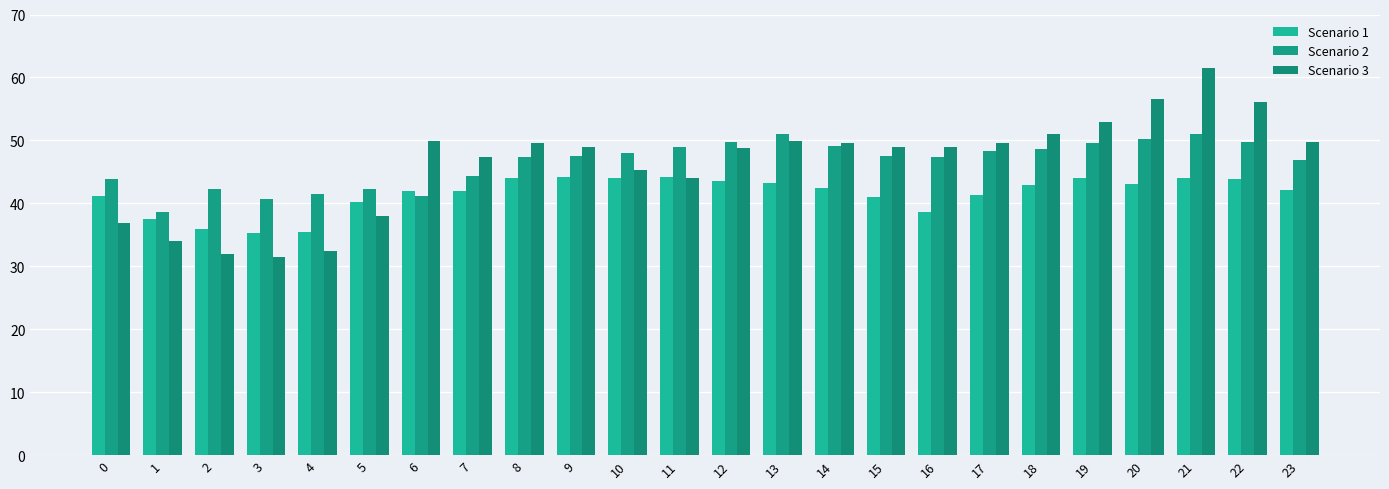

Which series has the largest total across all categories?

Scenario 2